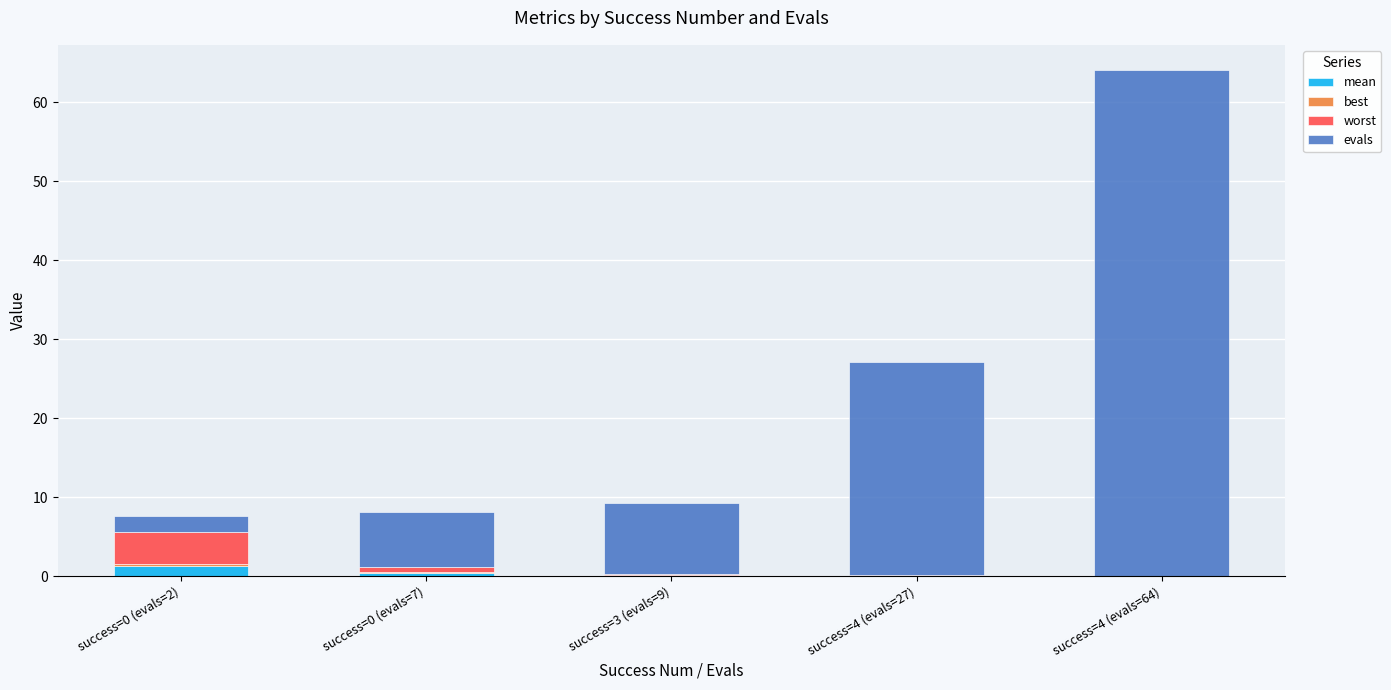

What is the total value across all series at success=0 (evals=2)?

7.6